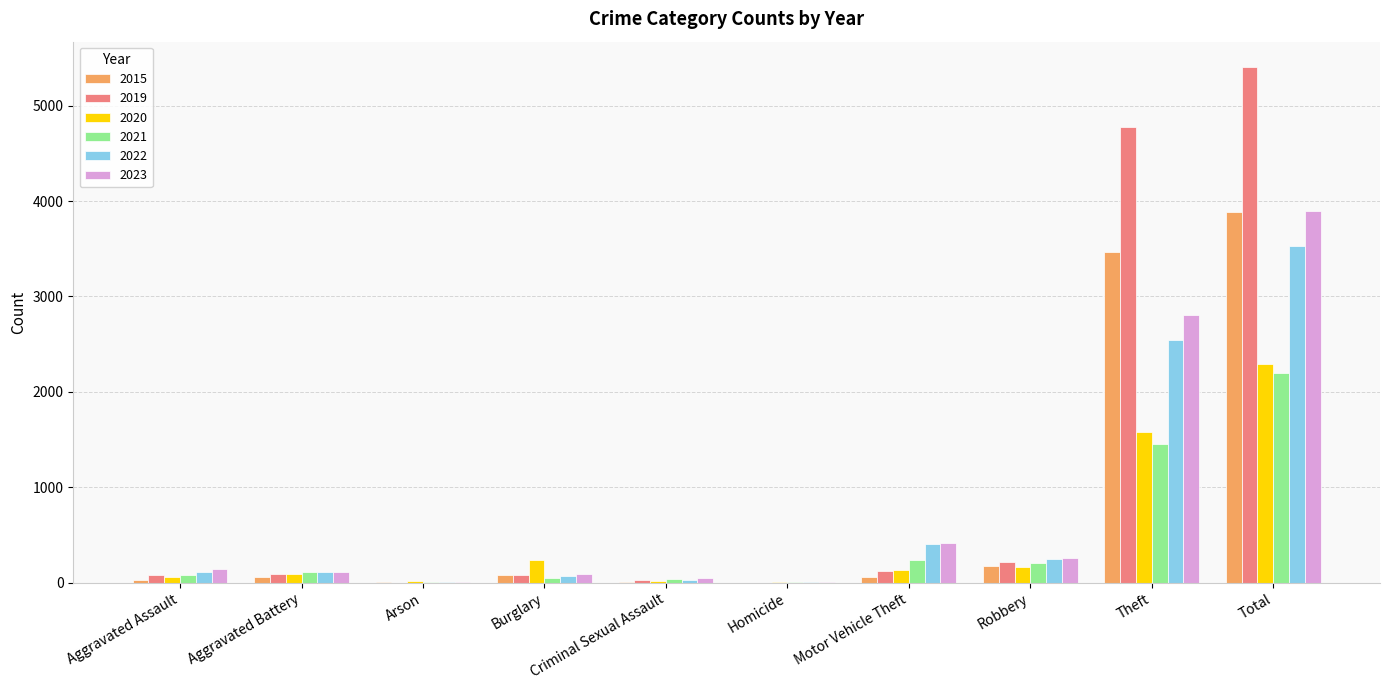

How many data points does each series have?

10